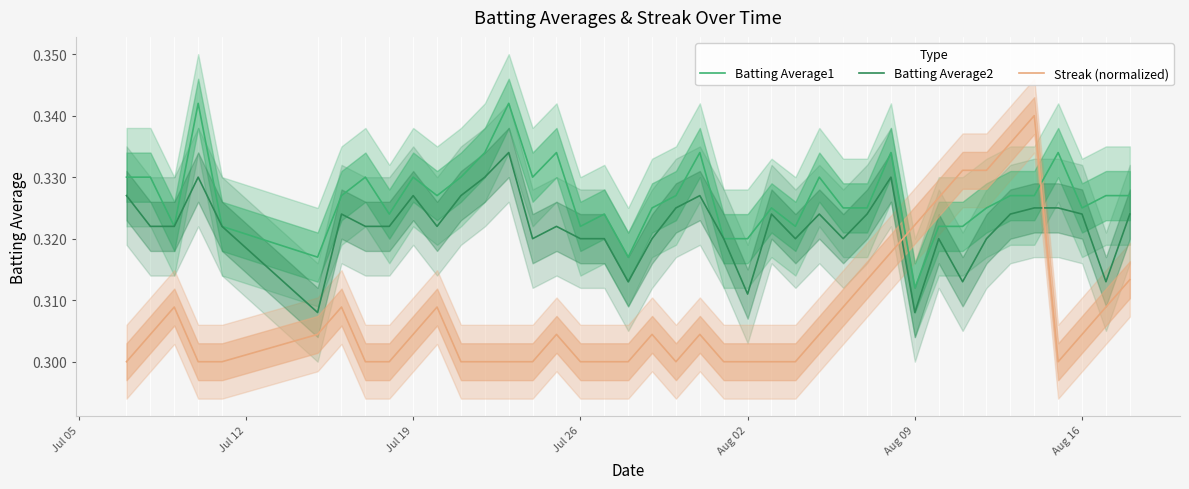

True or false: Batting Average2 has a value of 0.2 at Aug 09.

False